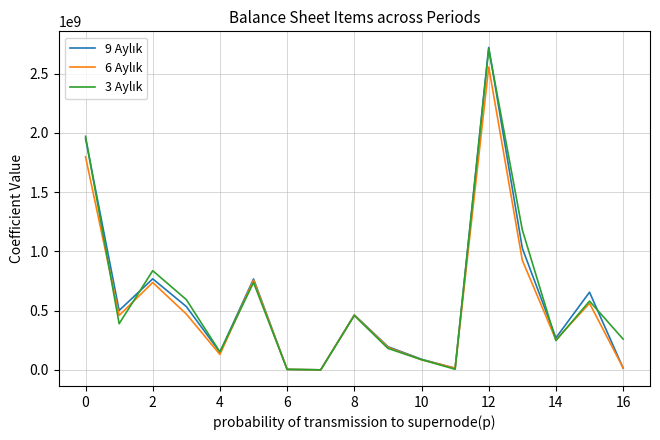

True or false: 9 Aylık and 3 Aylık cross at least once.

True